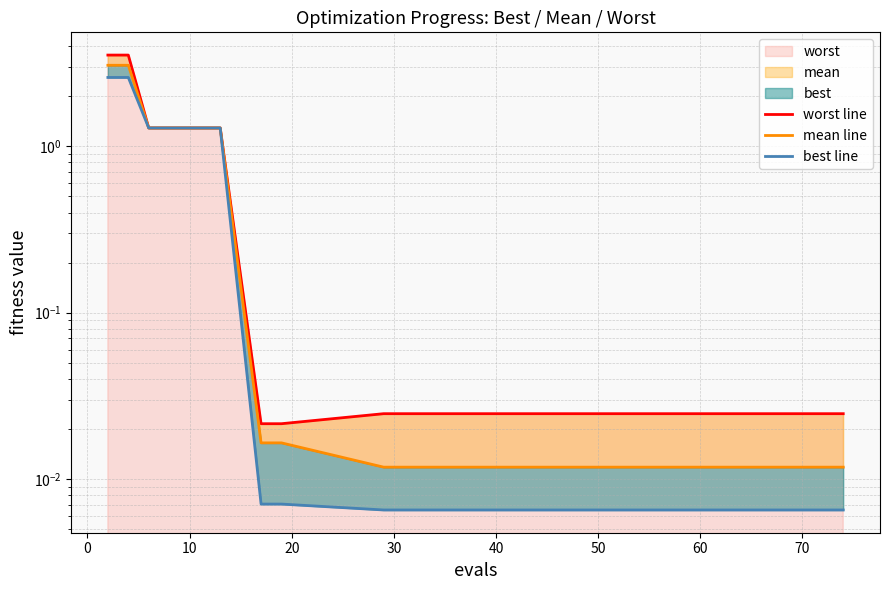

True or false: mean line and best line intersect in this chart.

False